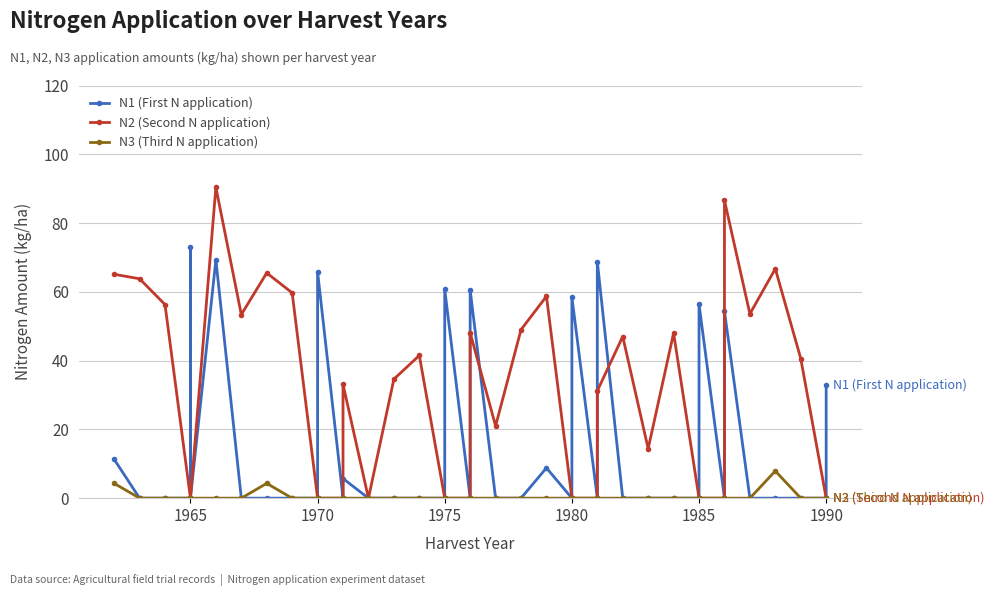

Between 1990 and 17, which series saw the biggest shift?

N2 (Second N application)